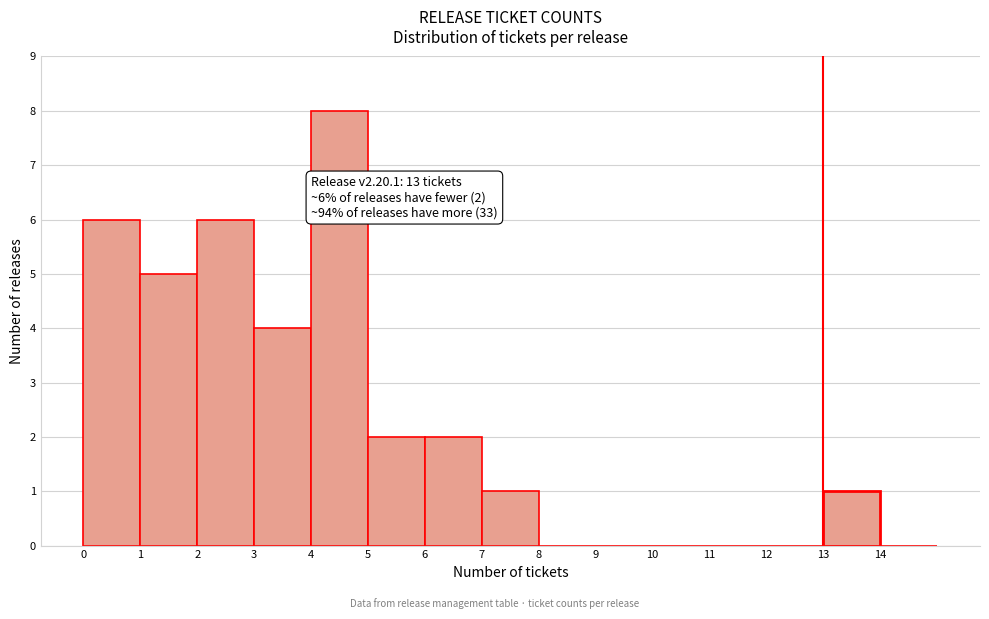

Over which range of the x-axis is the bar tallest?

4 to 5